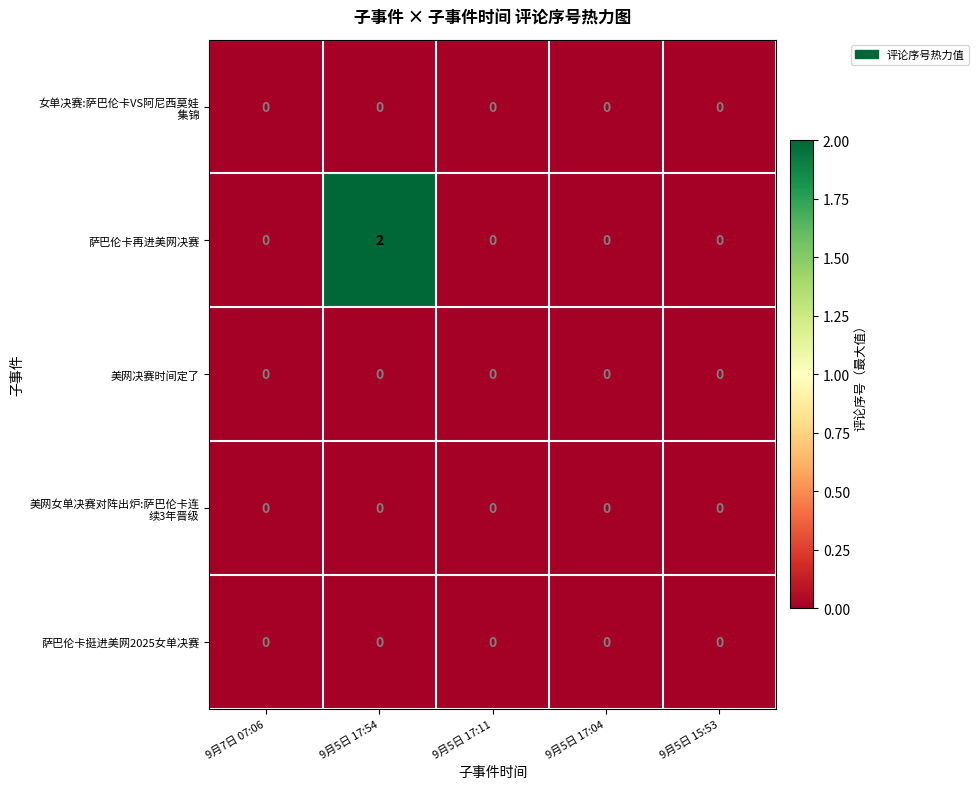

Between 9月5日 17:54 and 9月5日 17:04, which series saw the biggest shift?

萨巴伦卡再进美网决赛